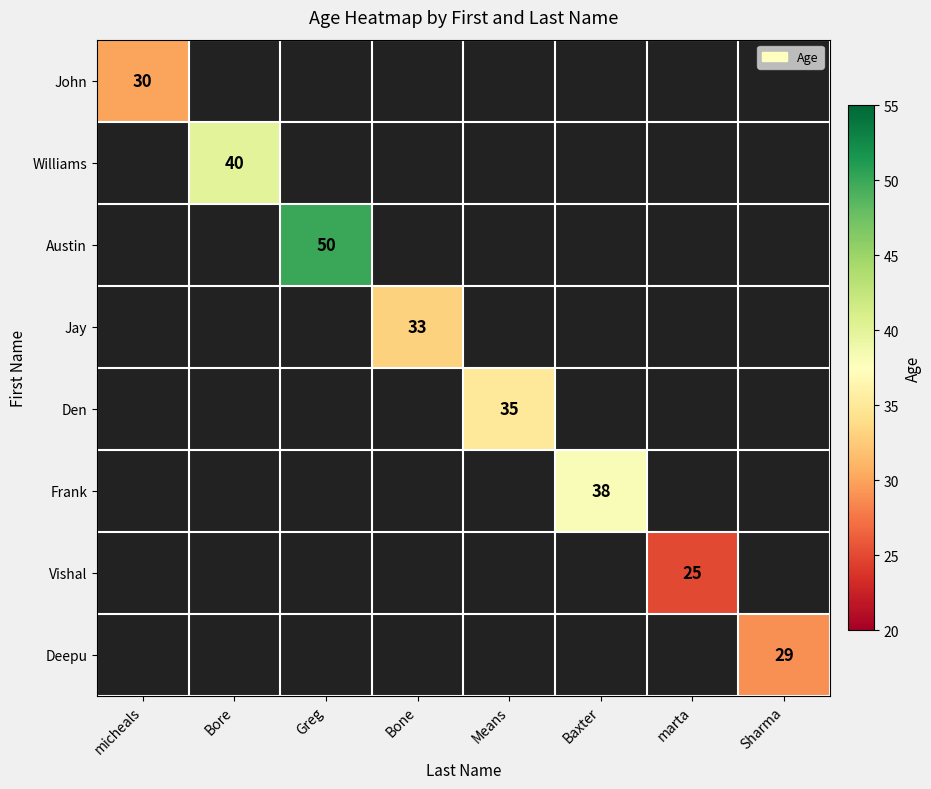

What is the greatest value displayed?

50.0